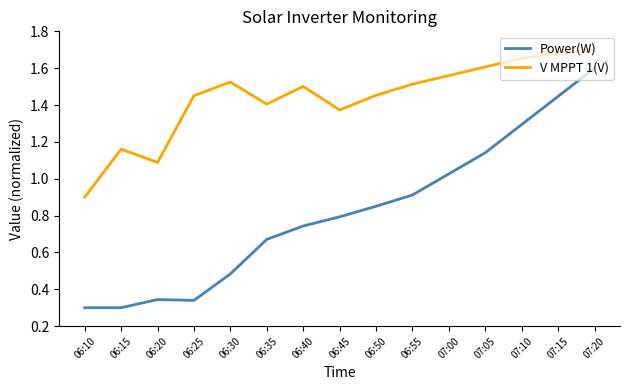

What is the difference between the maximum and minimum values in the Power(W) series?

1.3